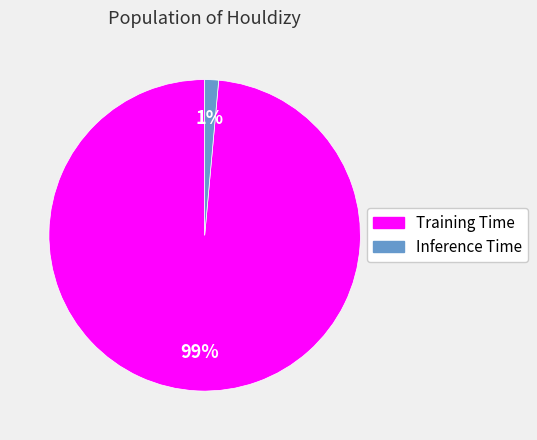

Which category has the biggest portion of the pie?

Training Time